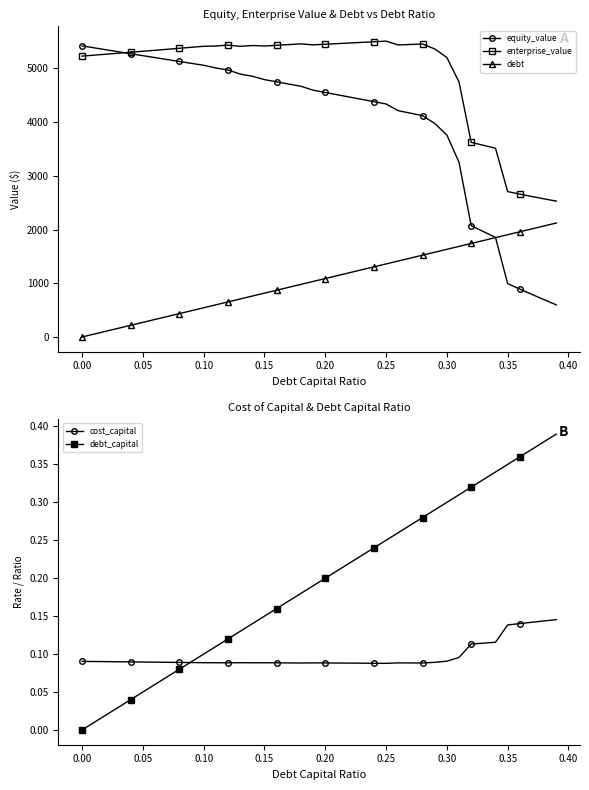

What is the difference between the maximum and minimum values in the equity_value series?

4820.2